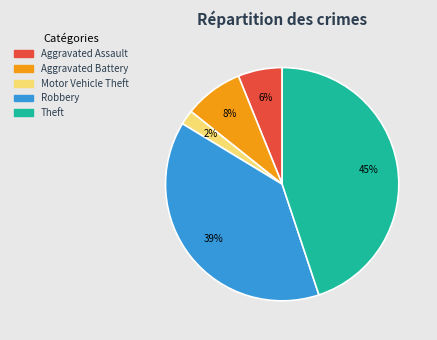

Is there any slice that represents more than half of the pie?

No